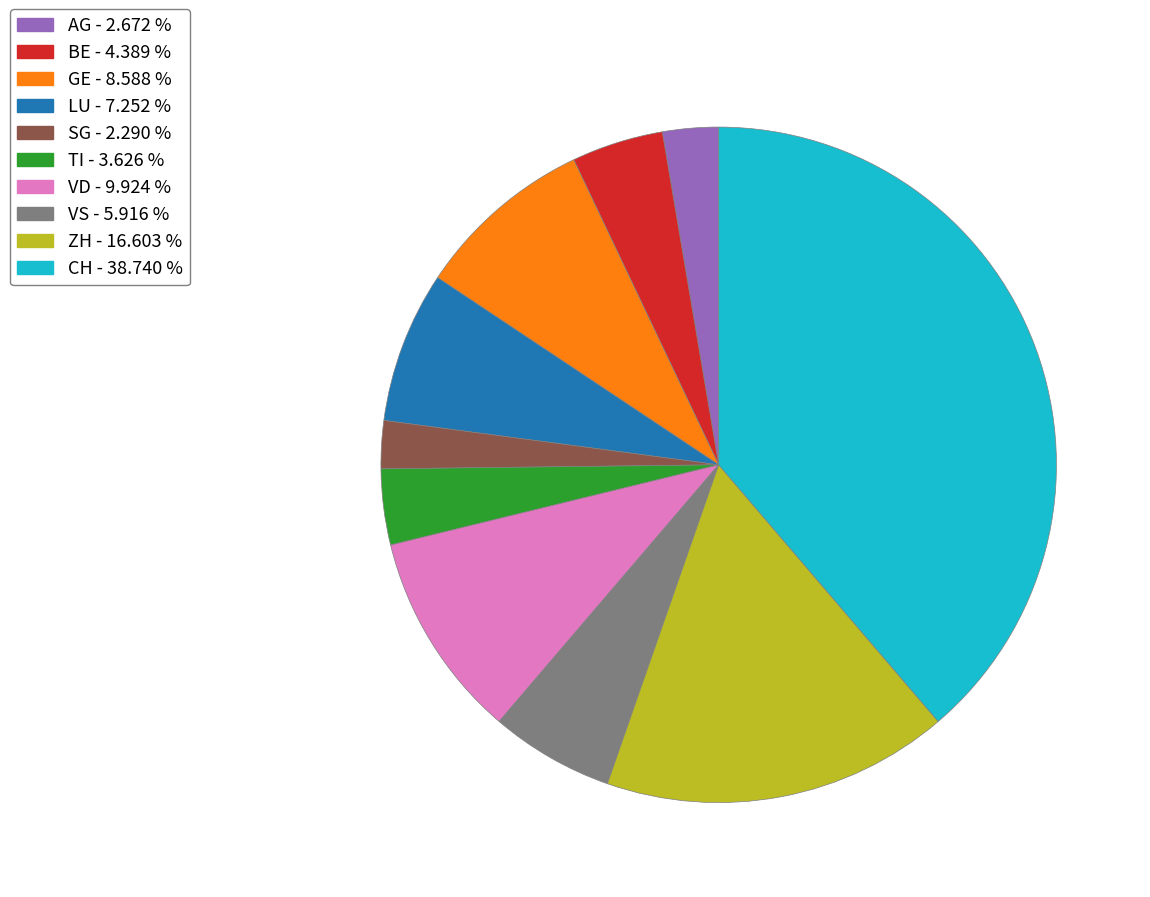

What is the ratio of the value at ZH to the value at TI?

4.6